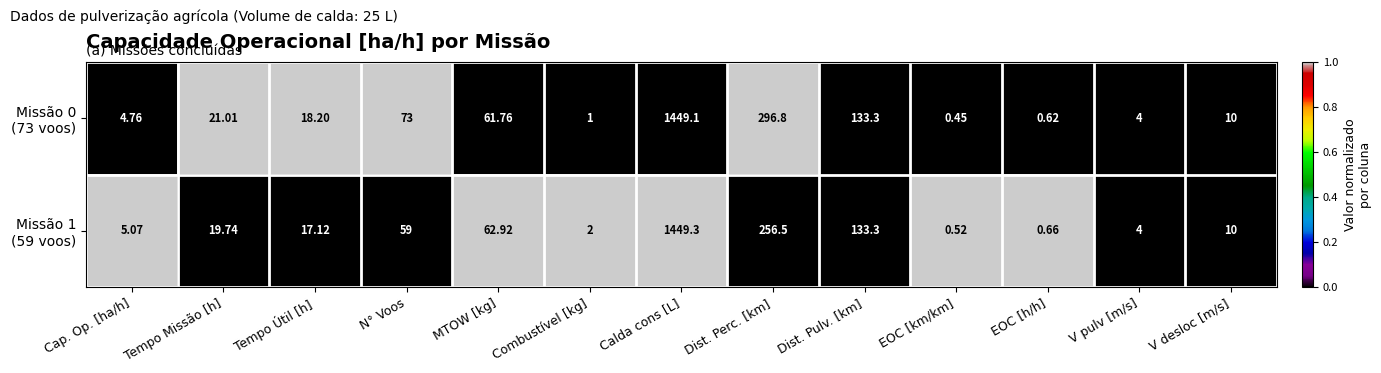

At which category is the sum across all series the highest?

Calda cons [L]